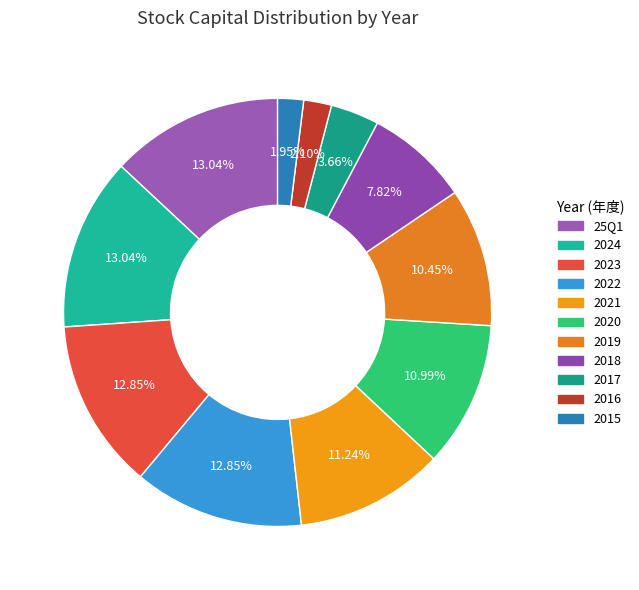

Between 2018 and 2021, which is larger?

2021